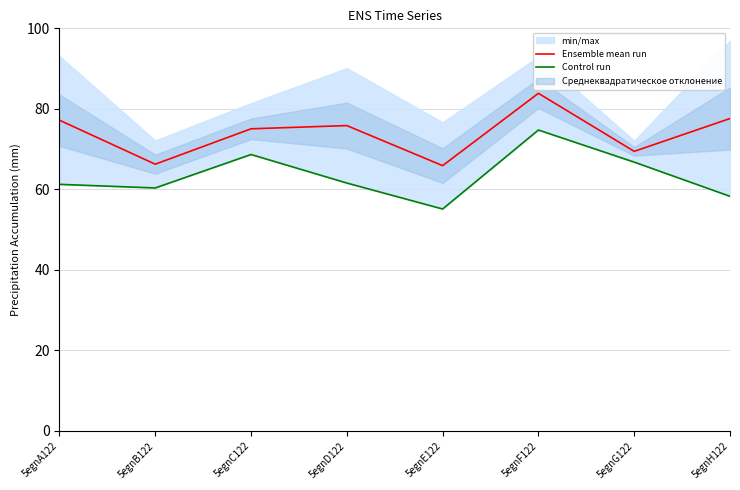

Reading left to right, what are all the values shown in this chart?

Ensemble mean run: 5egnA122=77.2	5egnB122=66.3	5egnC122=75.0	5egnD122=75.8	5egnE122=65.9	5egnF122=83.9	5egnG122=69.4	5egnH122=77.6
Control run: 5egnA122=61.2	5egnB122=60.4	5egnC122=68.7	5egnD122=61.6	5egnE122=55.1	5egnF122=74.7	5egnG122=66.8	5egnH122=58.3